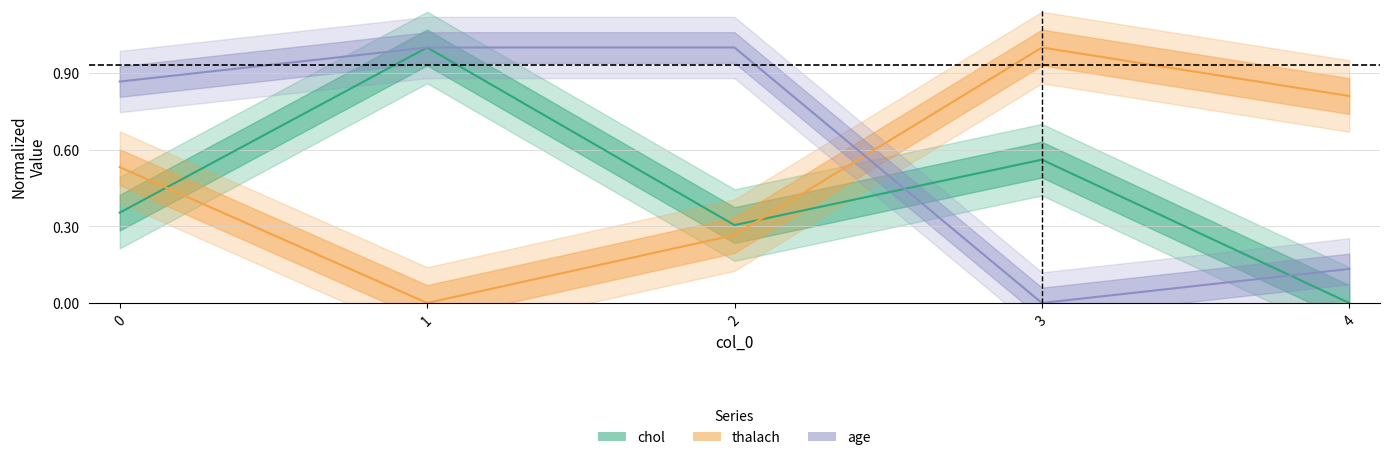

What are all the series names shown in the legend?

chol, thalach, age